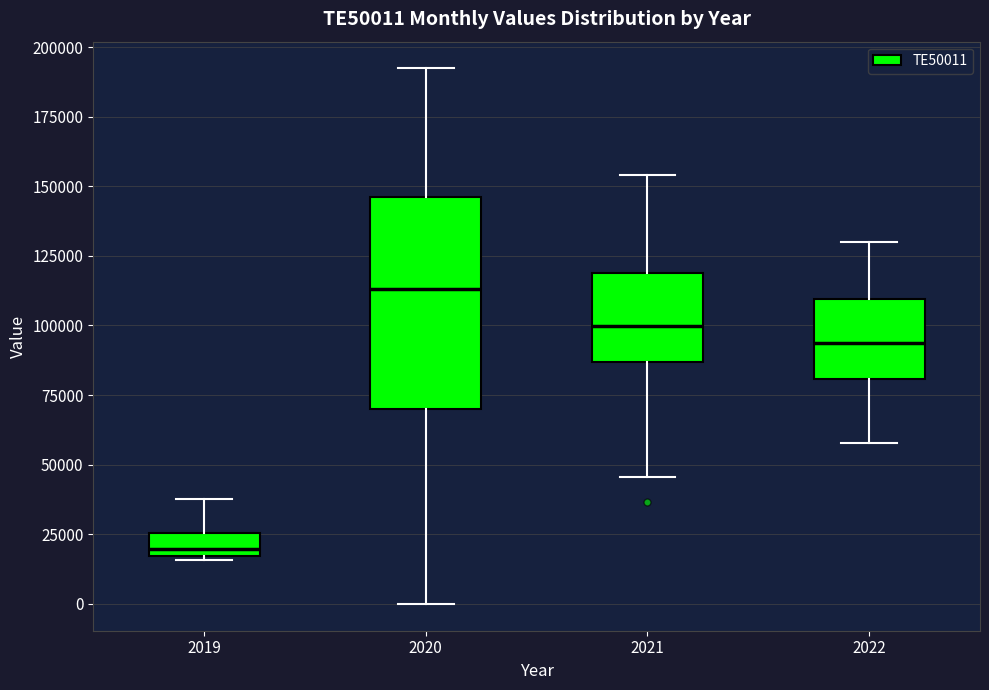

Which box's median line is the lowest?

2019